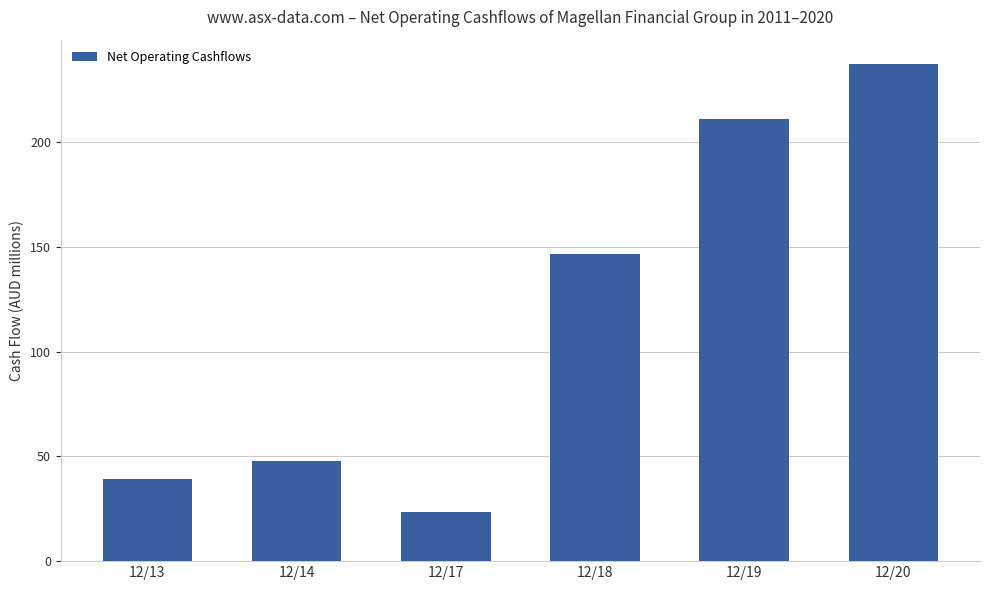

Where is the data nearest to the value 130?

12/18